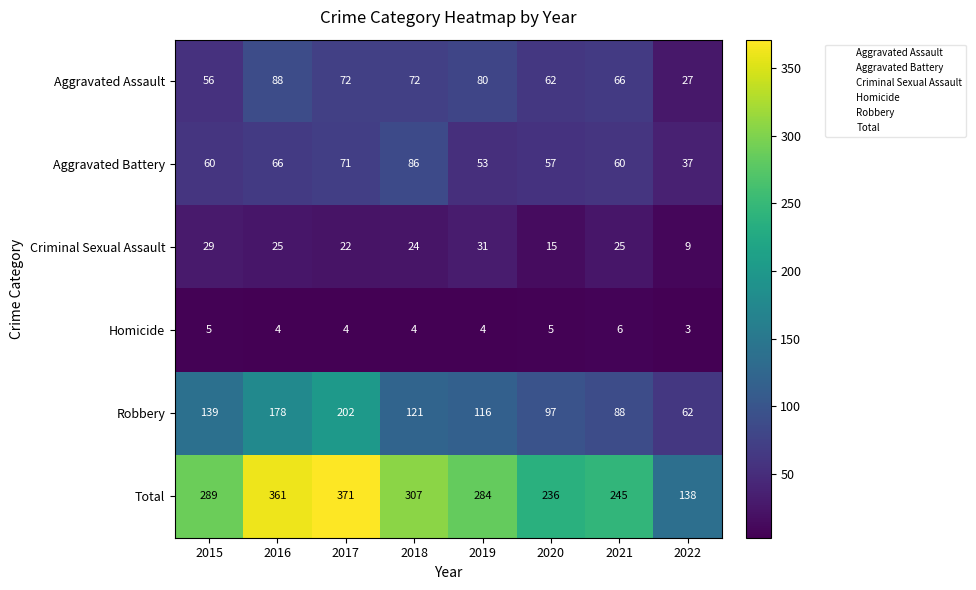

What is the total value across all series at 2022?

276